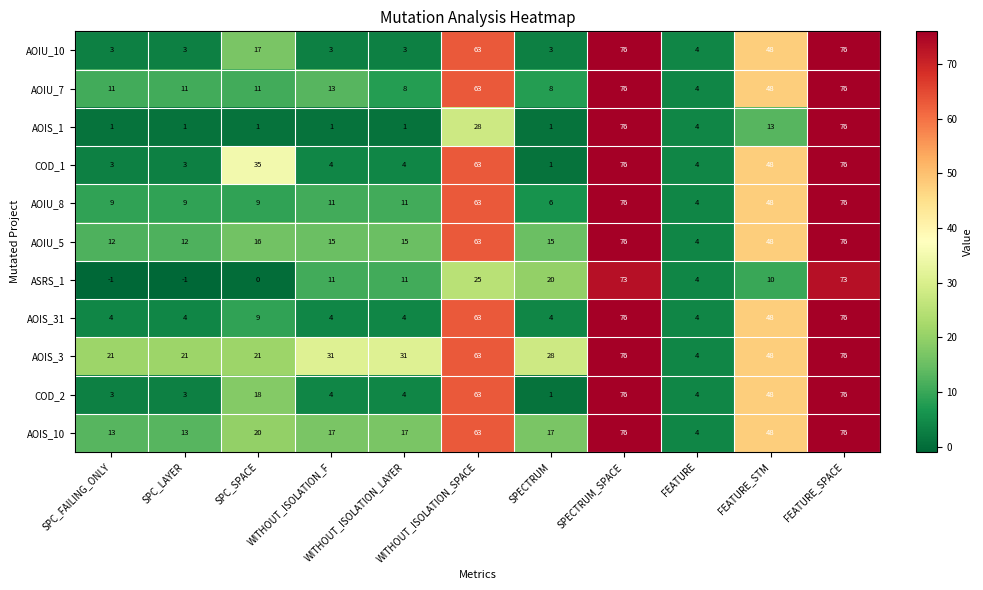

True or false: AOIS_1 has a value of 1 at SPC_FAILING_ONLY.

True